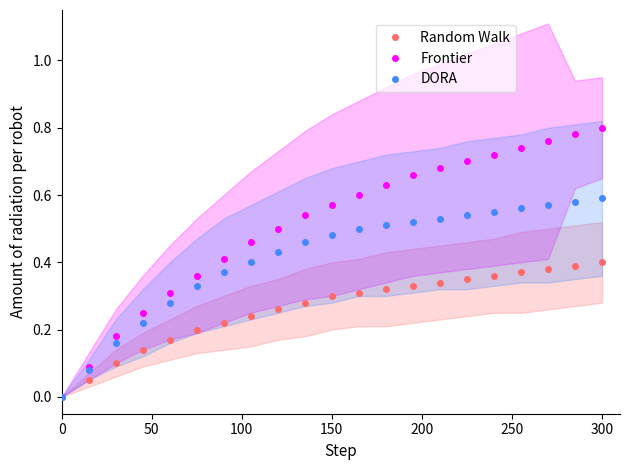

True or false: Random Walk and DORA cross at least once.

False